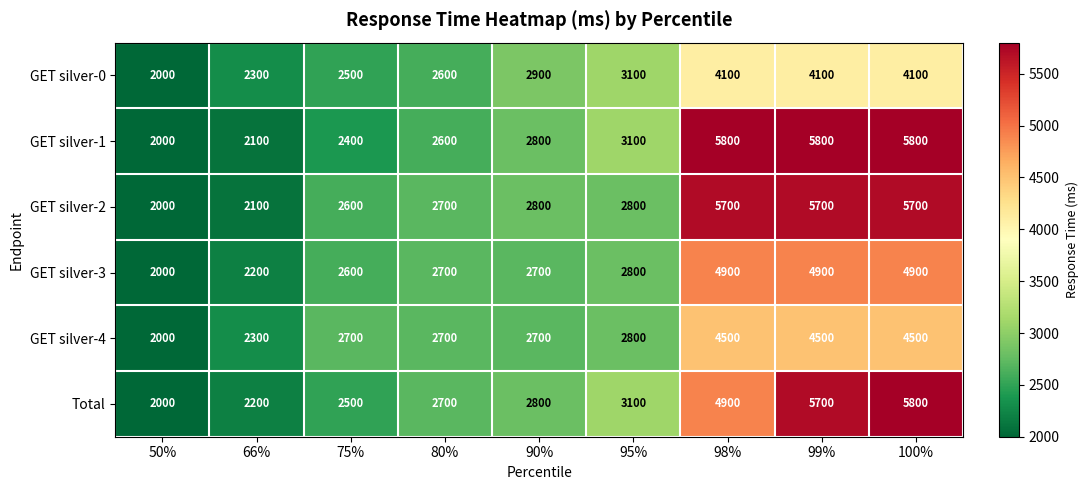

What is the smallest value displayed?

2000